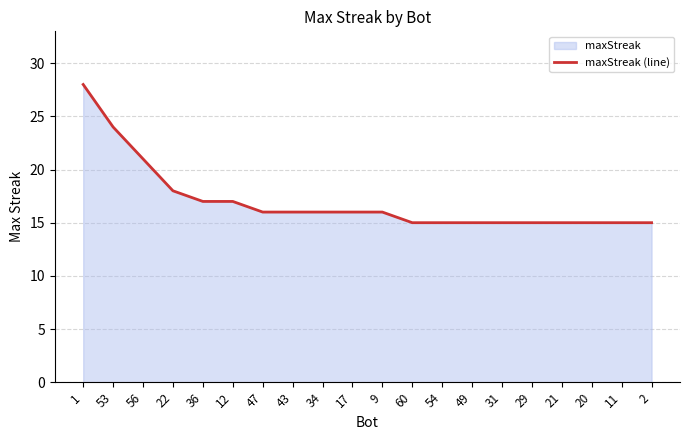

What is the change in value from 22 to 49?

-3